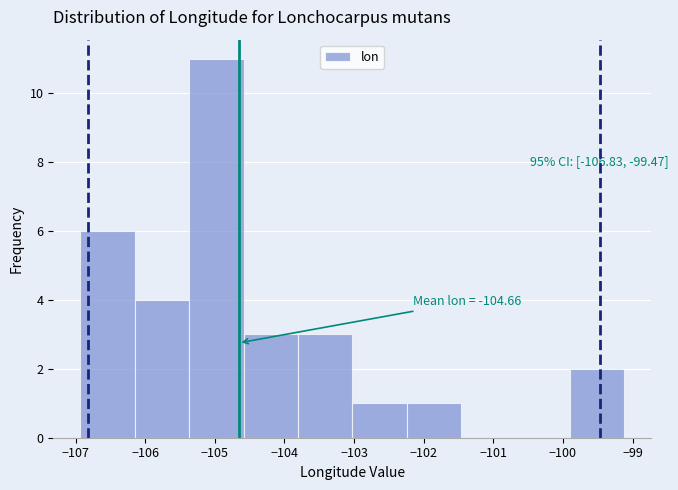

Which range on the x-axis has the tallest bar?

-105.4 to -104.6